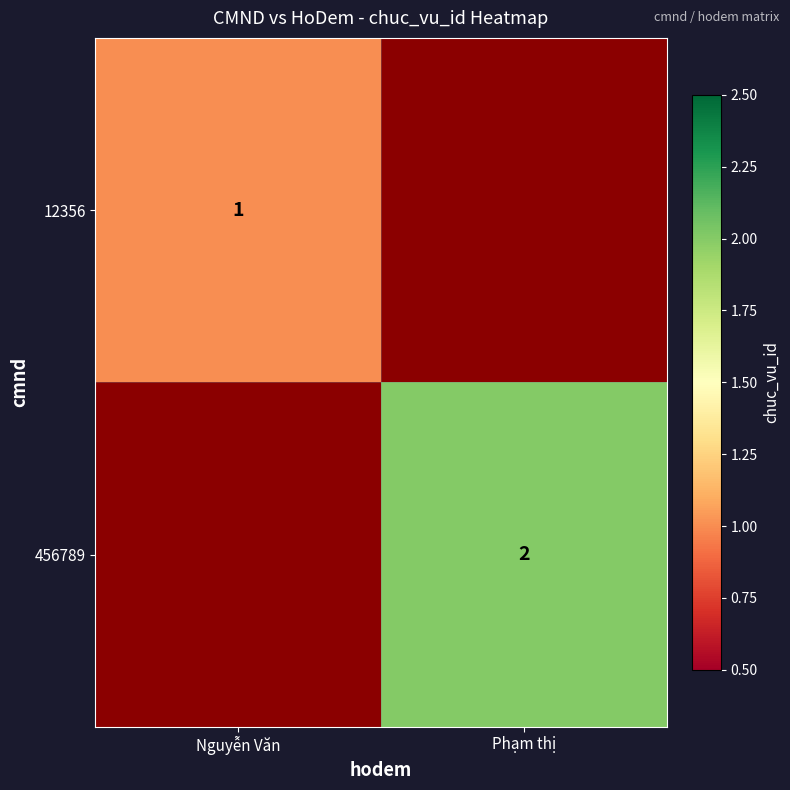

Which has a higher value, Nguyễn Văn or Phạm thị?

Phạm thị